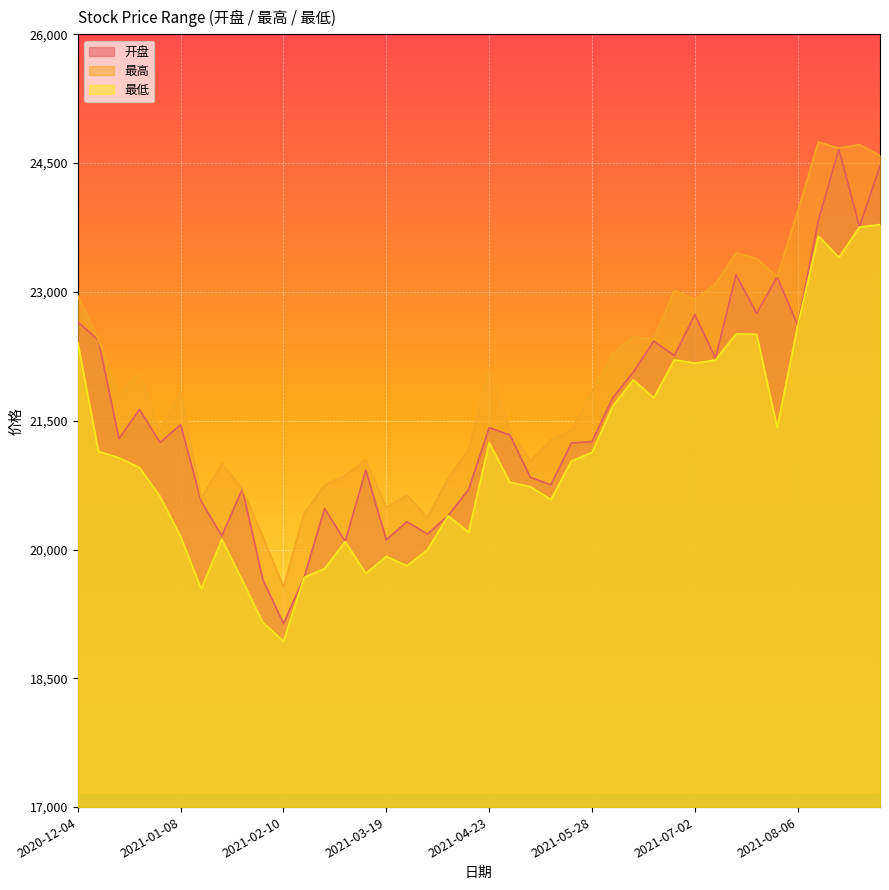

What is the minimum value for 开盘?

19137.0